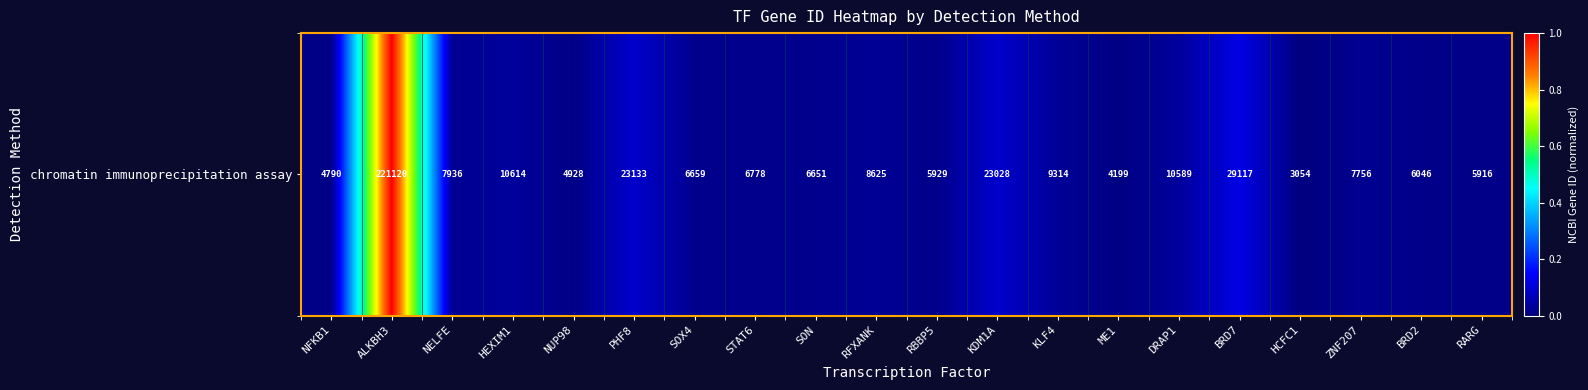

The value at ZNF207 is 0.0. True or false?

False